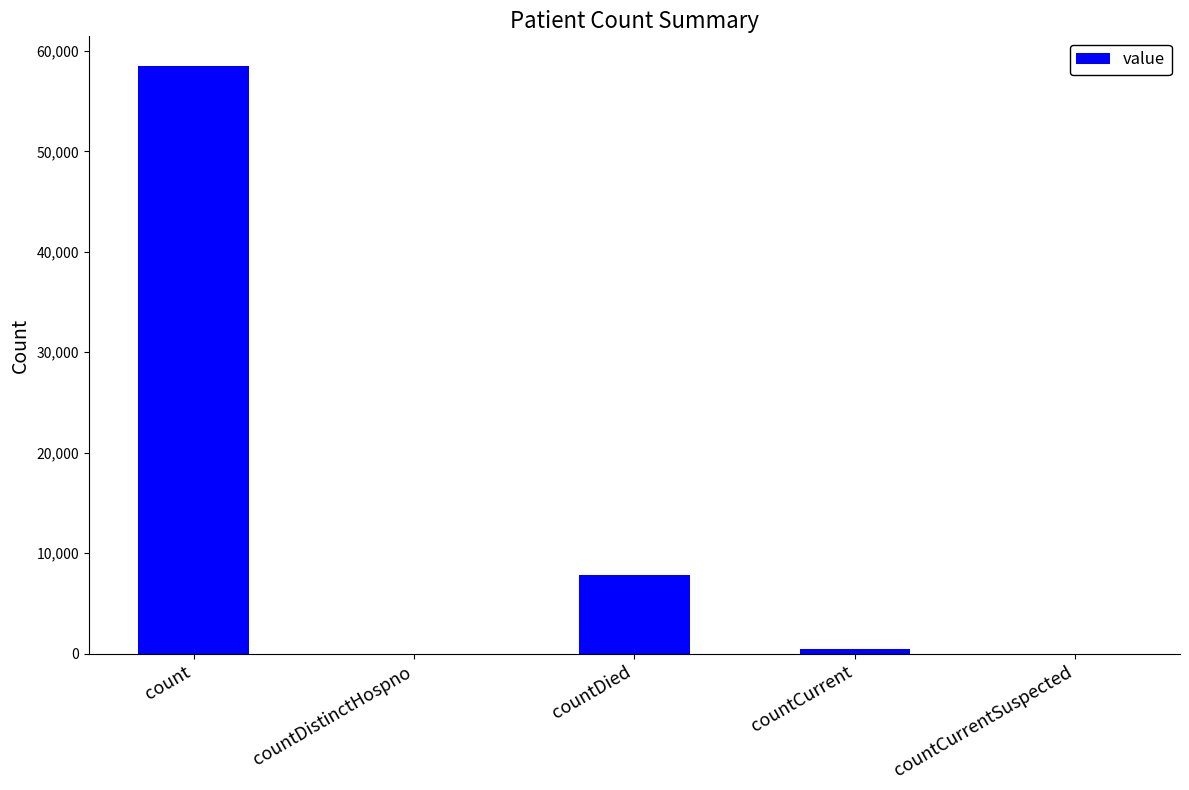

What is the difference between the values at countDistinctHospno and count?

58522